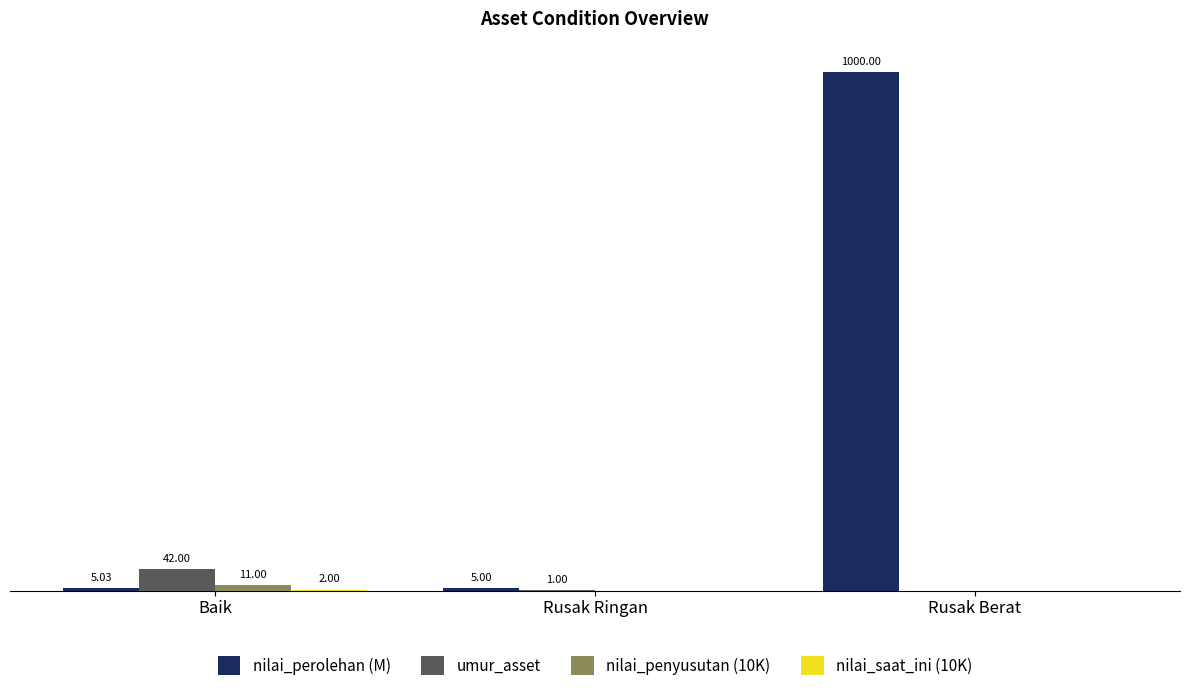

Which series has the largest total across all categories?

nilai_perolehan (M)